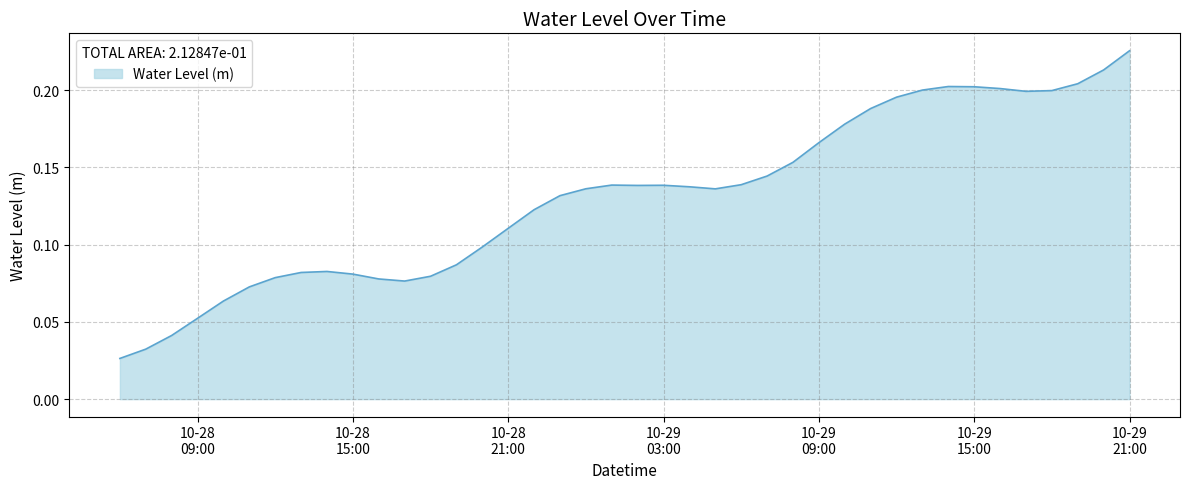

At which category does the data reach its first local peak?

2024-10-28 14:00:00